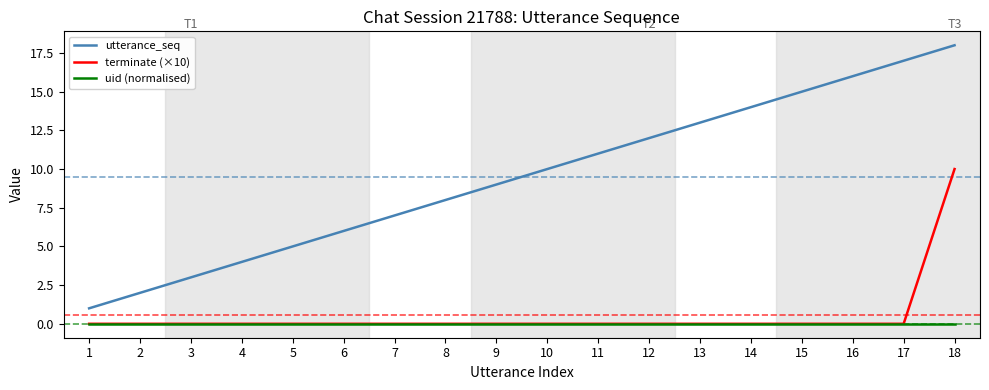

True or false: uid (normalised) and utterance_seq intersect in this chart.

False